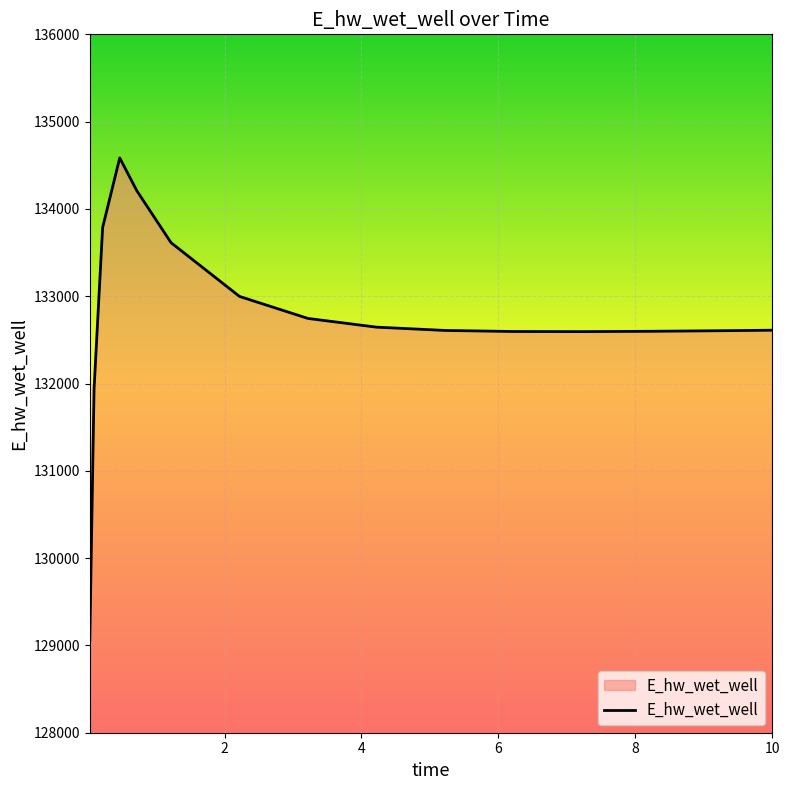

What is the maximum value shown in the chart?

134584.4